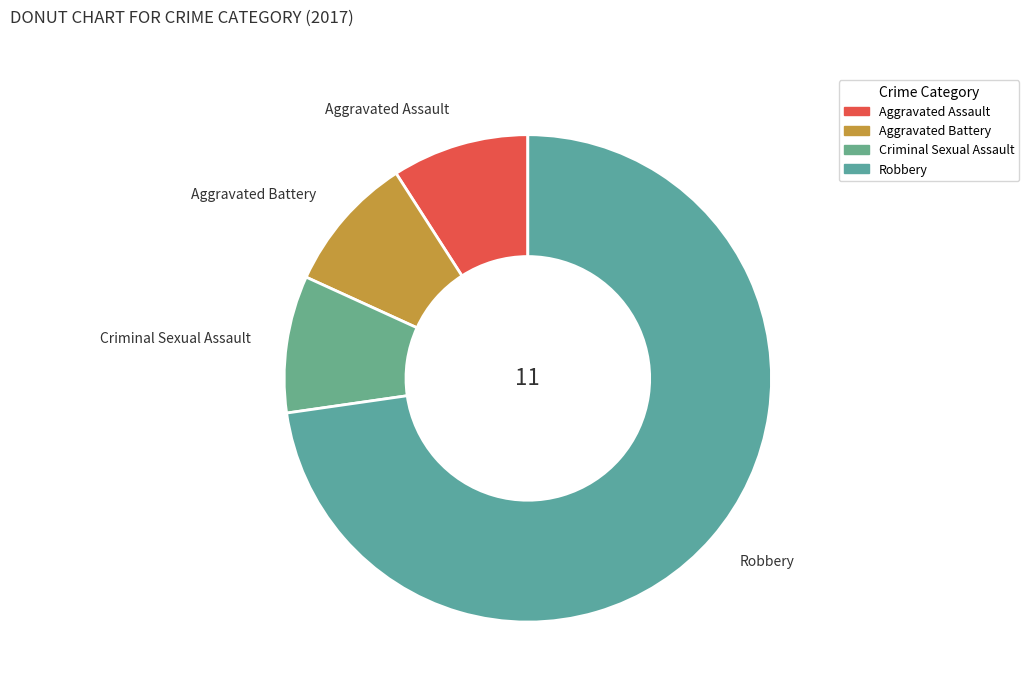

How many slices are in this pie chart?

4